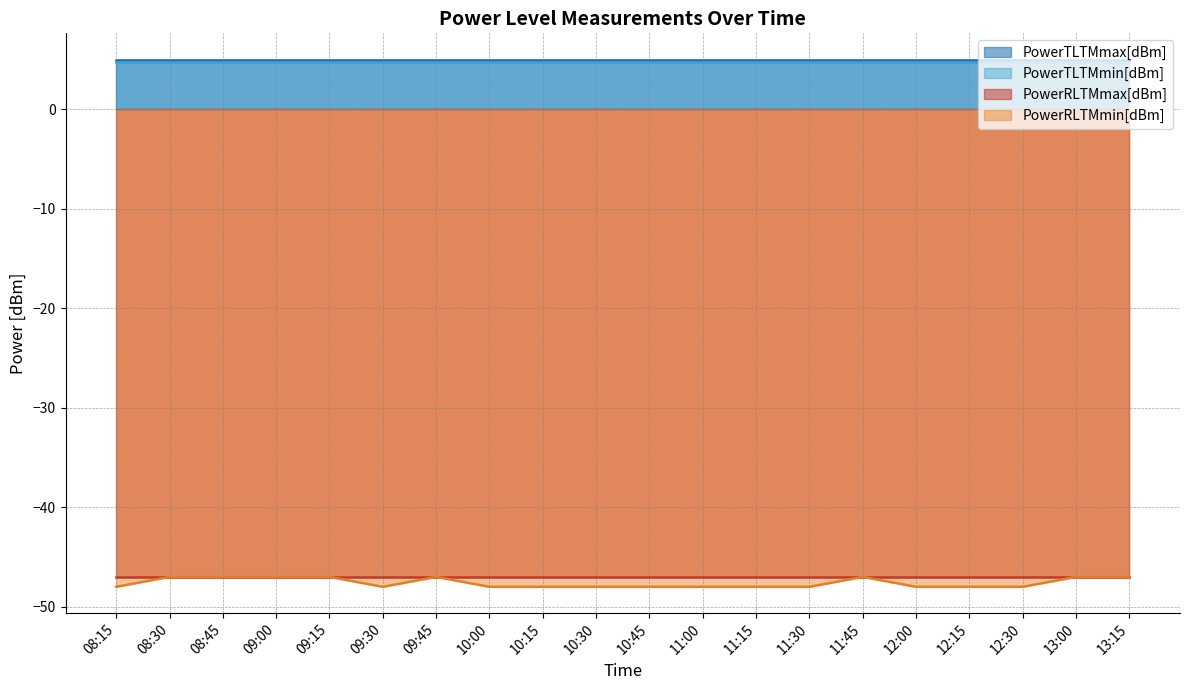

What is the total value across all series at 11:45?

-84.2